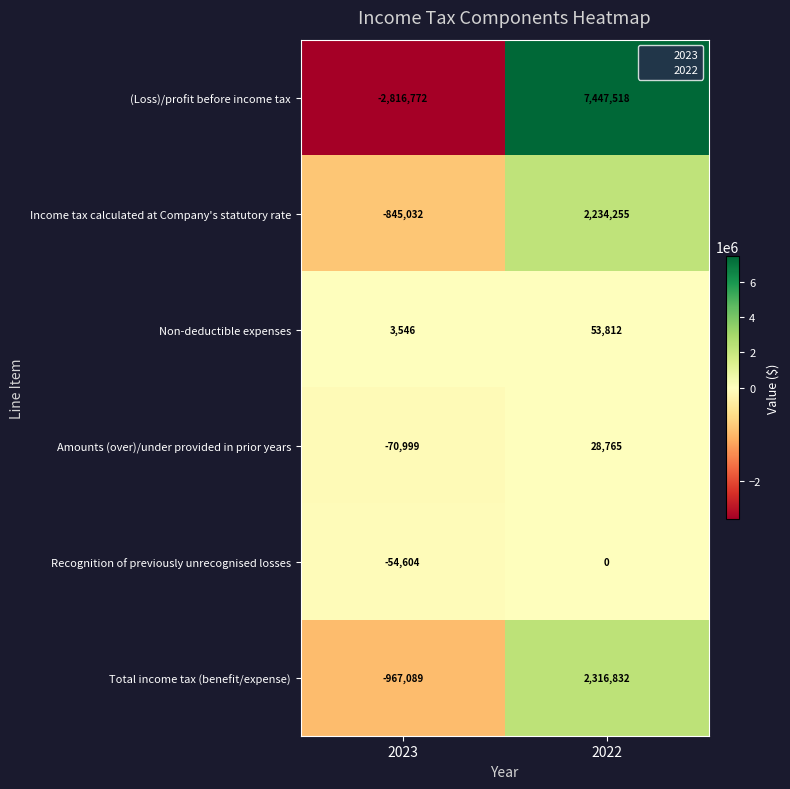

Is it true that Recognition of previously unrecognised losses equals -93731 at 2023?

False